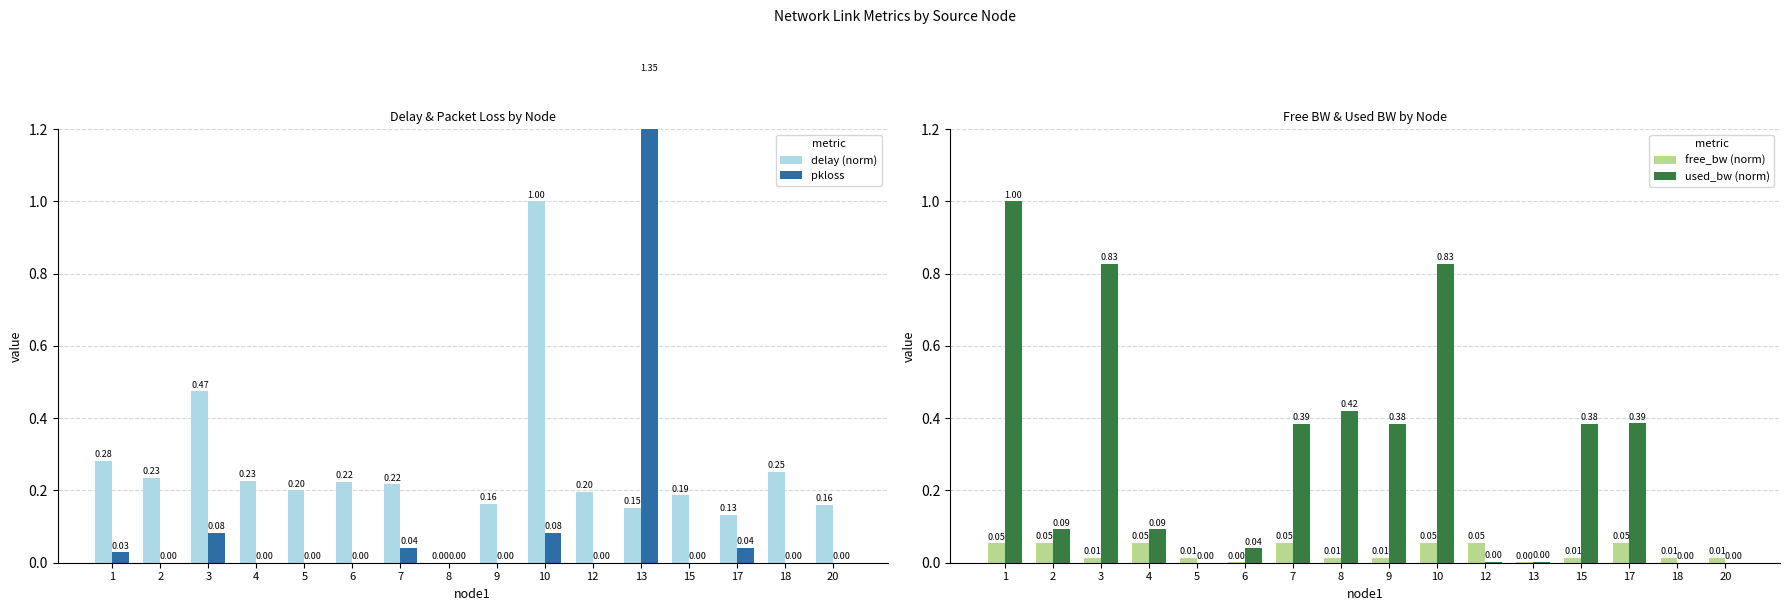

The value of delay (norm) at 10 is 1.0. True or false?

True